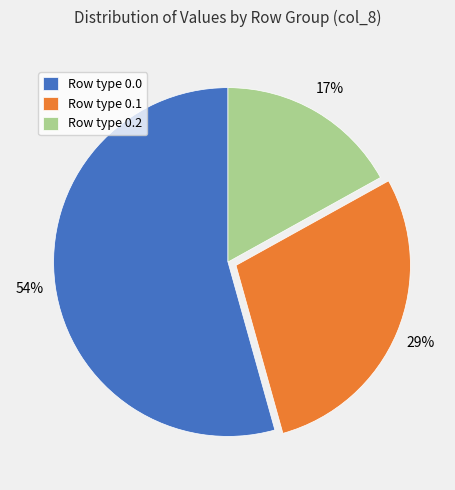

To the nearest percent, what is the average slice percentage?

33%